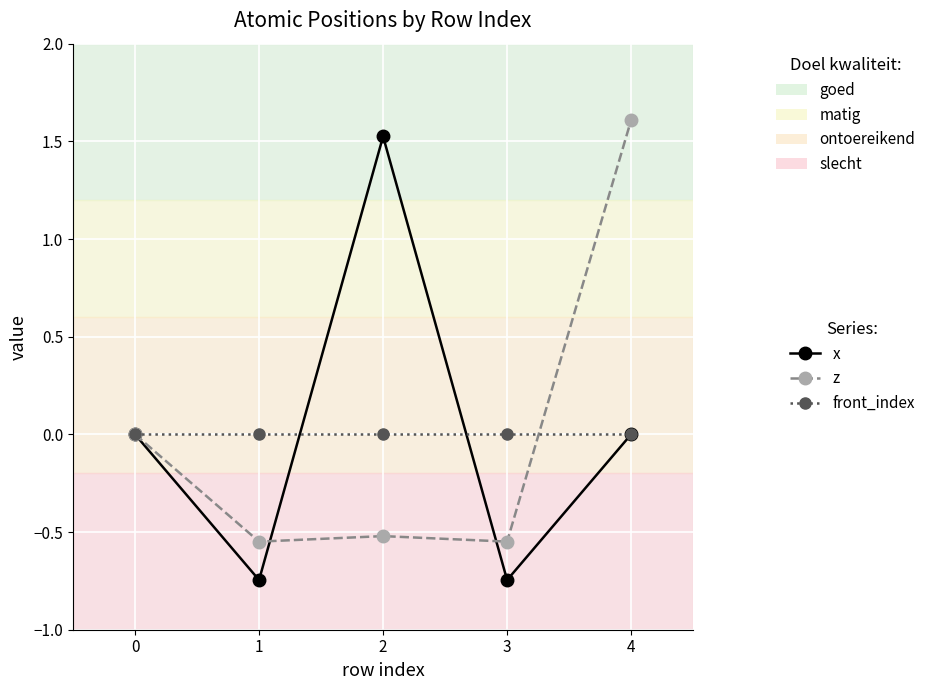

What is the greatest value displayed?

1.6